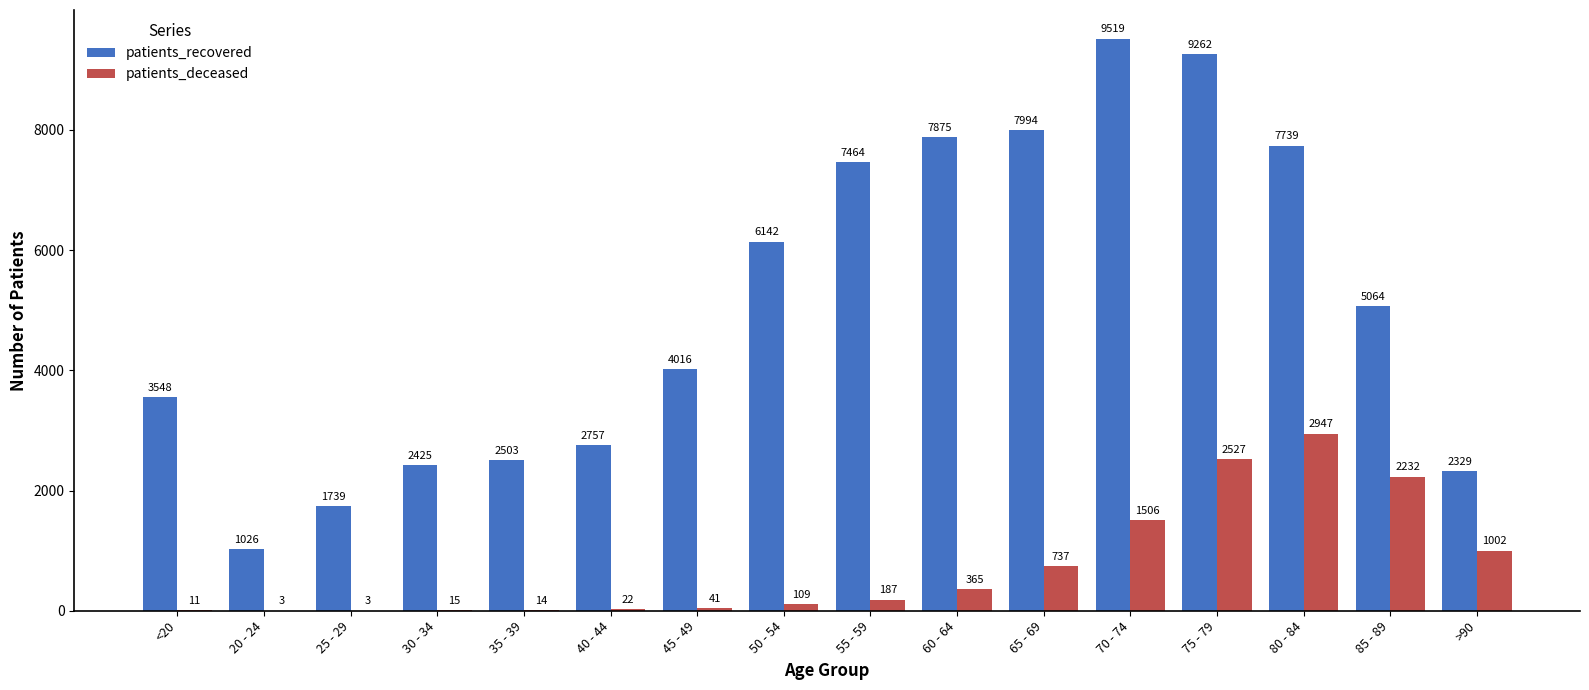

Between 20 - 24 and 55 - 59, which series saw the biggest shift?

patients_recovered